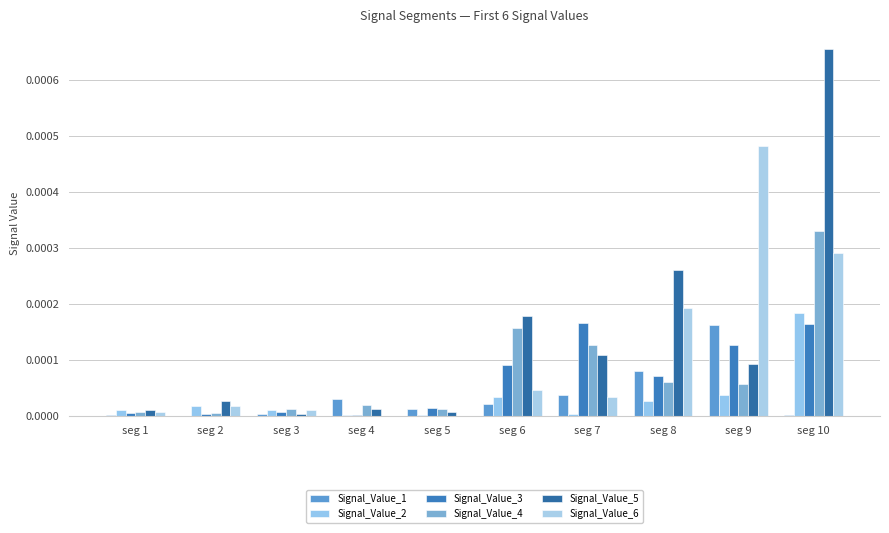

Which series has the widest spread of values?

Signal_Value_5